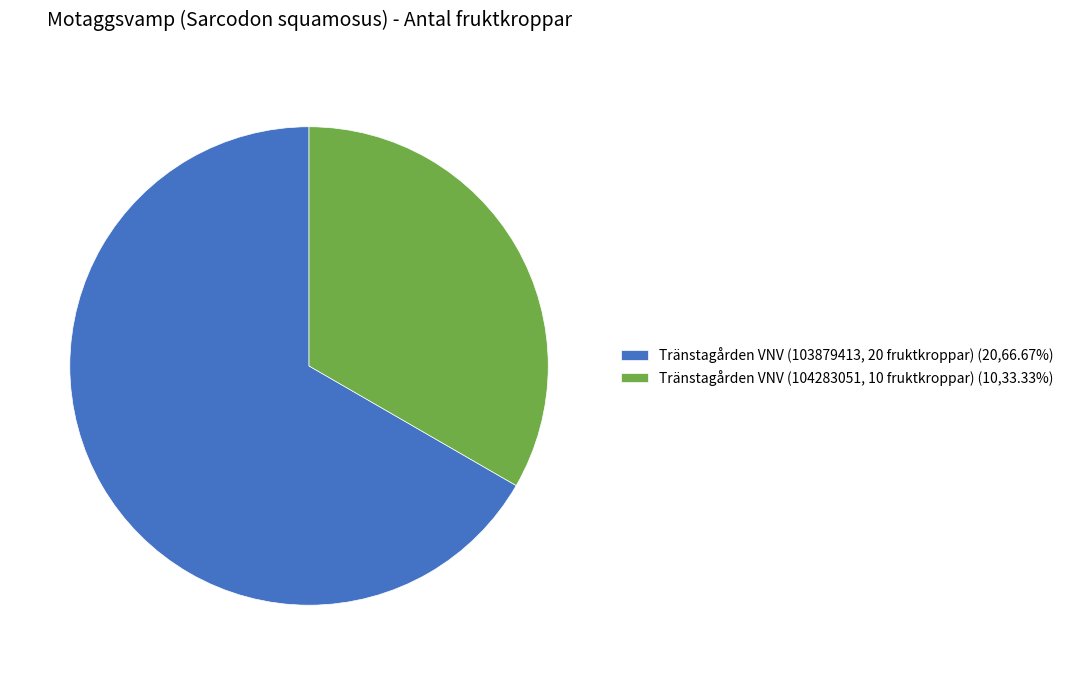

Does Tränstagården VNV (104283051, 10 fruktkroppar) (10,33.33%) represent more than half of the total?

No